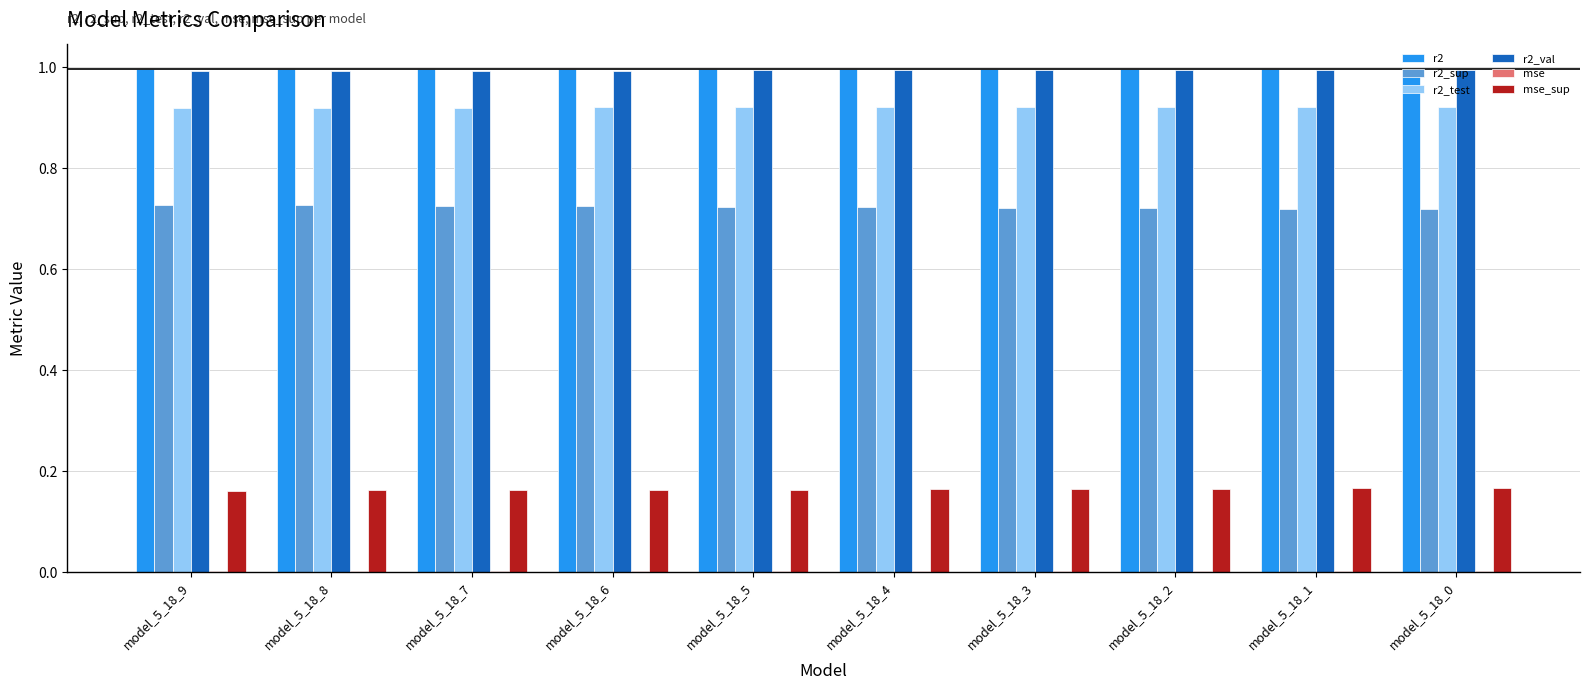

The value of r2_sup at model_5_18_1 is 0.3. True or false?

False